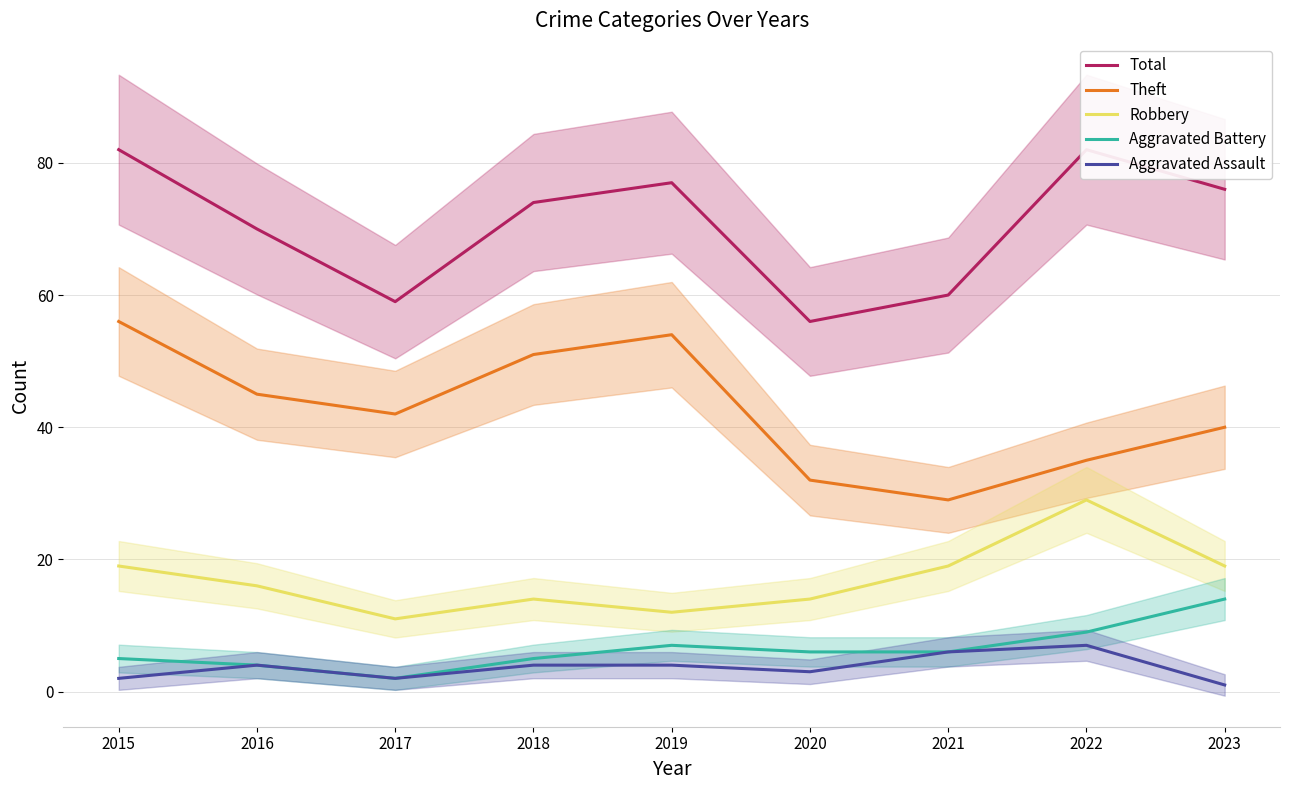

What is the difference between the second highest and minimum values in the Aggravated Assault series?

5